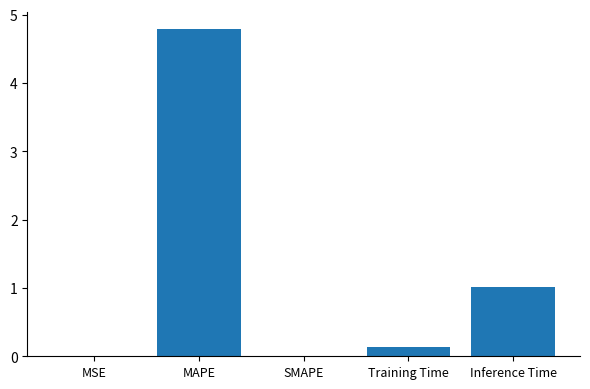

What is the sum of all values?

6.0